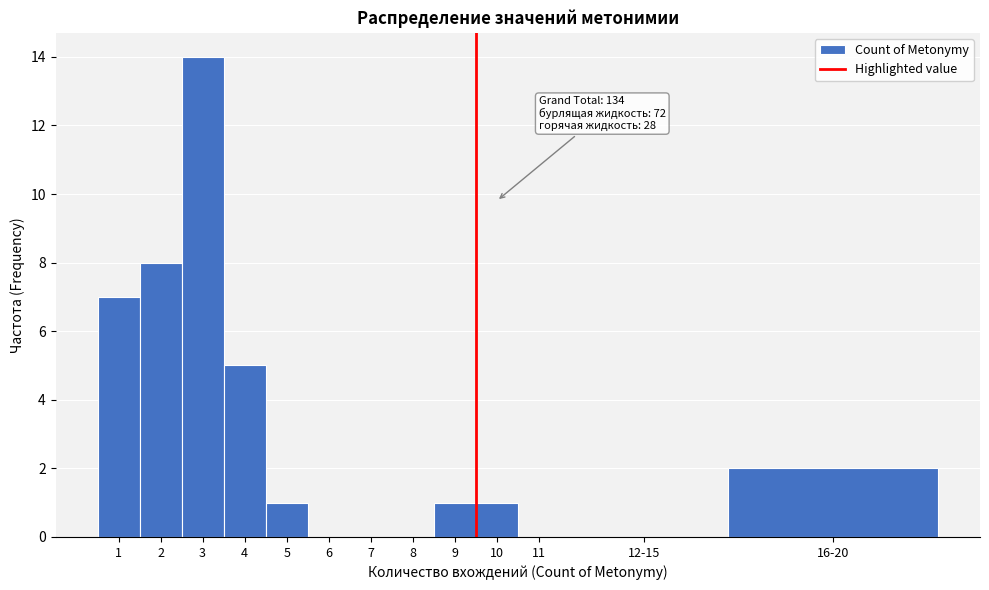

Reading right to left, extract all data points from this chart.

16-20=2	12-15=0	11=0	10=1	9=1	8=0	7=0	6=0	5=1	4=5	3=14	2=8	1=7